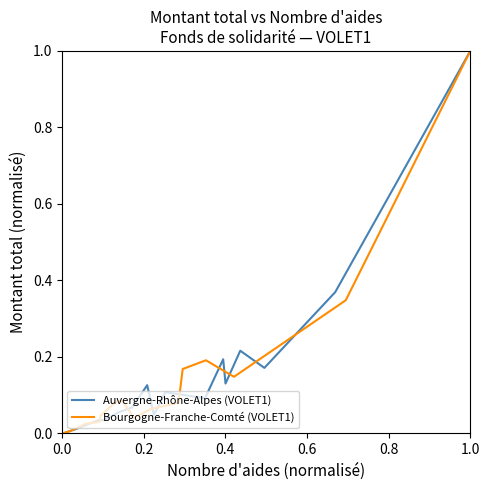

Which series has the widest spread of values?

Auvergne-Rhône-Alpes (VOLET1)